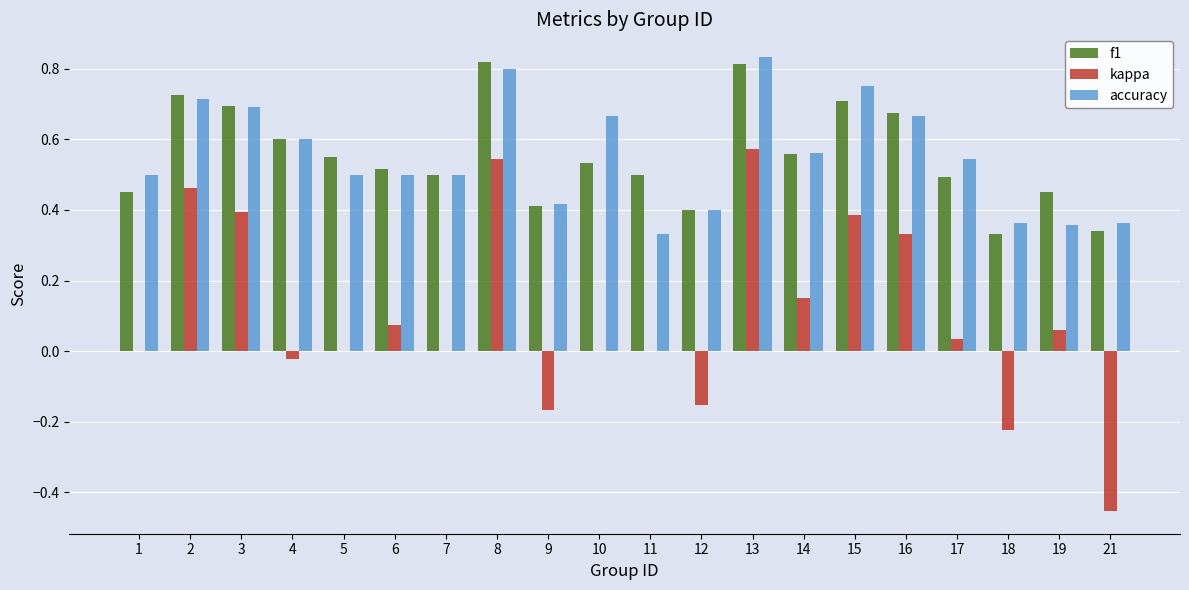

What are all the series names shown in the legend?

f1, kappa, accuracy